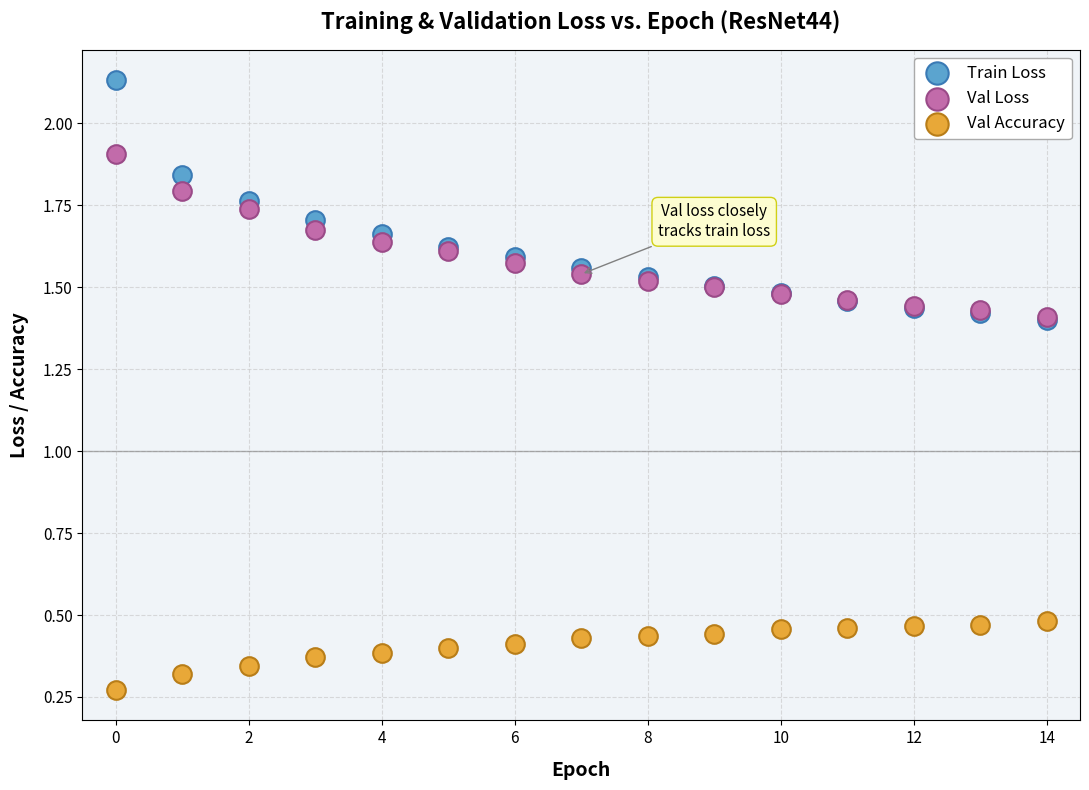

Which series contains the lowest Y value?

Val Accuracy